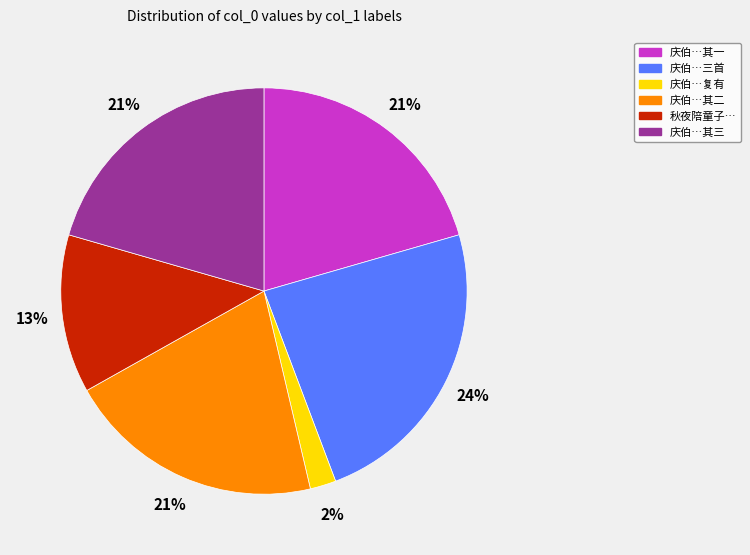

Does any single category account for the majority?

No